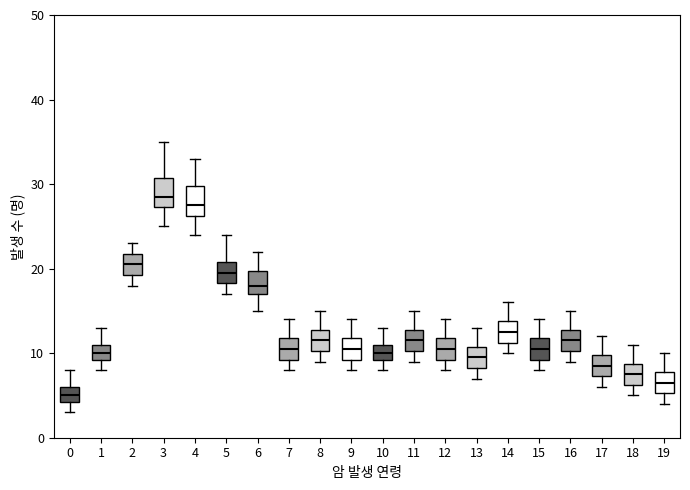

Reading left to right, read every box against the y-axis: the position of its median line, the range the box covers, and the ends of its whiskers. The values are not printed on the chart, so give them approximately, as read against the axis.

0: median 5, box 4 to 6, whiskers 3 to 8
1: median 10, box 9 to 11, whiskers 8 to 13
2: median 21, box 19 to 22, whiskers 18 to 23
3: median 29, box 27 to 31, whiskers 25 to 35
4: median 28, box 26 to 30, whiskers 24 to 33
5: median 20, box 18 to 21, whiskers 17 to 24
6: median 18, box 17 to 20, whiskers 15 to 22
7: median 11, box 9 to 12, whiskers 8 to 14
8: median 12, box 10 to 13, whiskers 9 to 15
9: median 11, box 9 to 12, whiskers 8 to 14
10: median 10, box 9 to 11, whiskers 8 to 13
11: median 12, box 10 to 13, whiskers 9 to 15
12: median 11, box 9 to 12, whiskers 8 to 14
13: median 10, box 8 to 11, whiskers 7 to 13
14: median 13, box 11 to 14, whiskers 10 to 16
15: median 11, box 9 to 12, whiskers 8 to 14
16: median 12, box 10 to 13, whiskers 9 to 15
17: median 9, box 7 to 10, whiskers 6 to 12
18: median 8, box 6 to 9, whiskers 5 to 11
19: median 7, box 5 to 8, whiskers 4 to 10